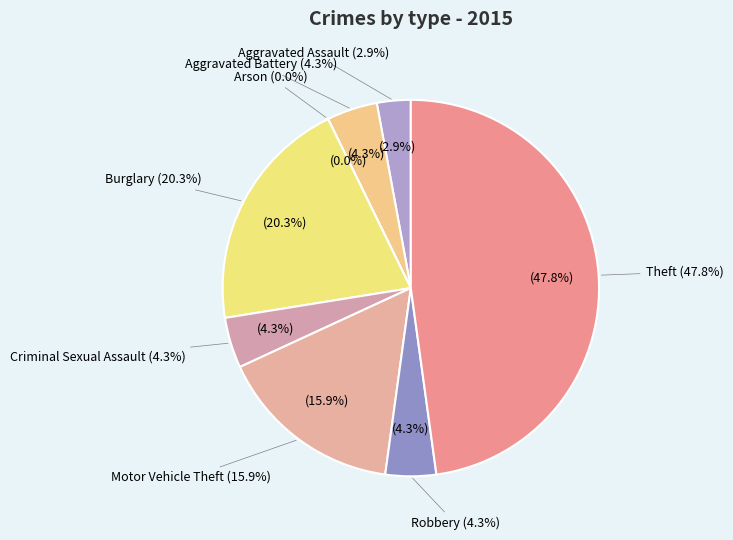

The Arson slice represents 1% of the pie. True or false?

False